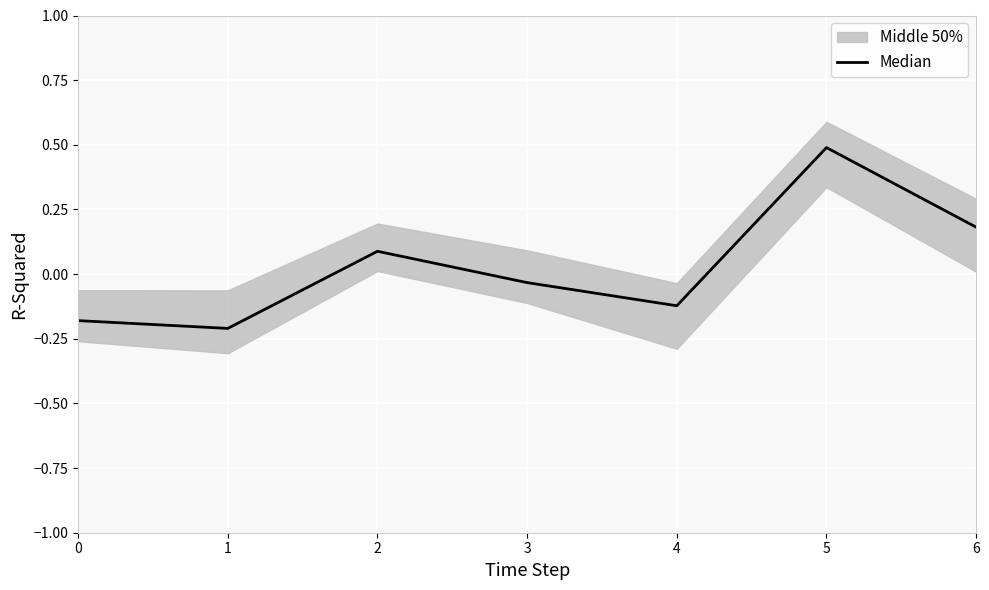

Is this an area chart (filled region under the line)?

No